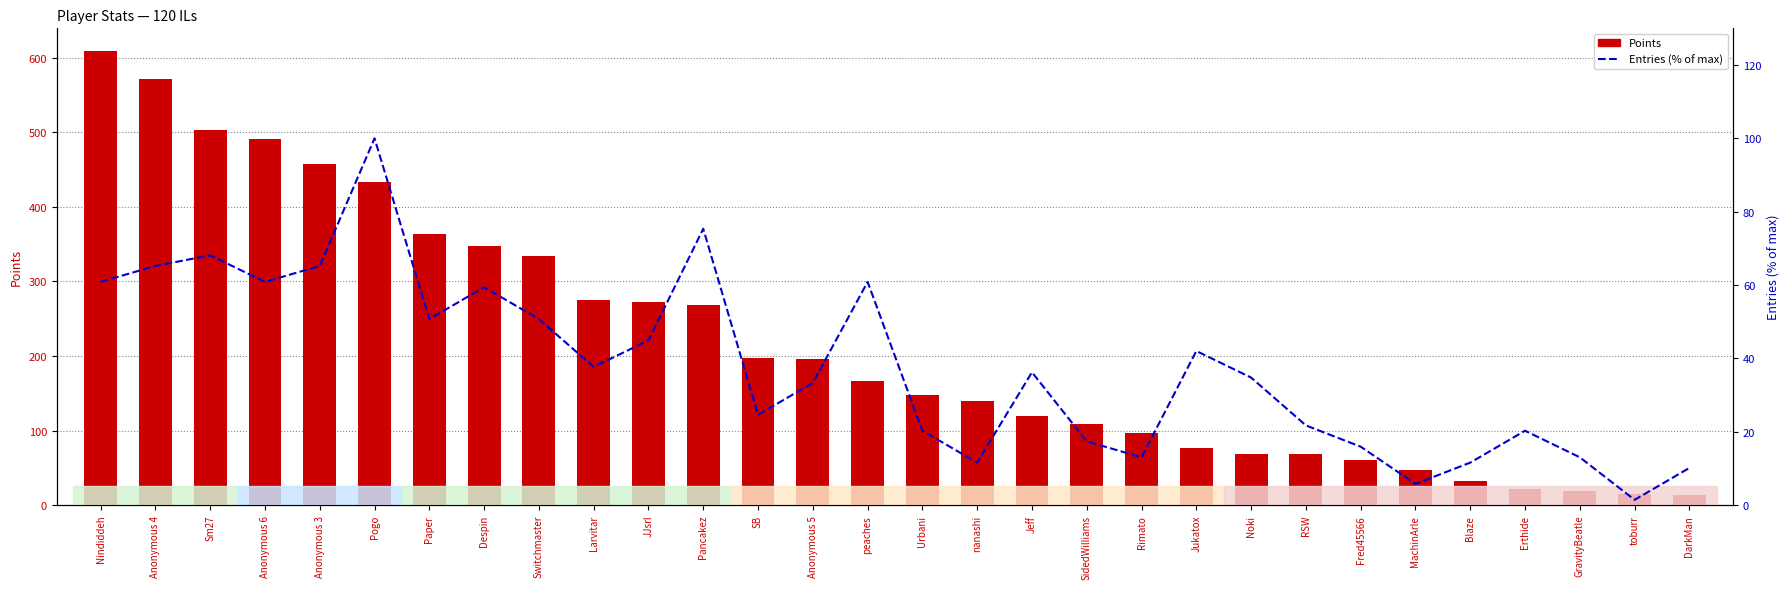

At how many categories does at least one series exceed 157?

15